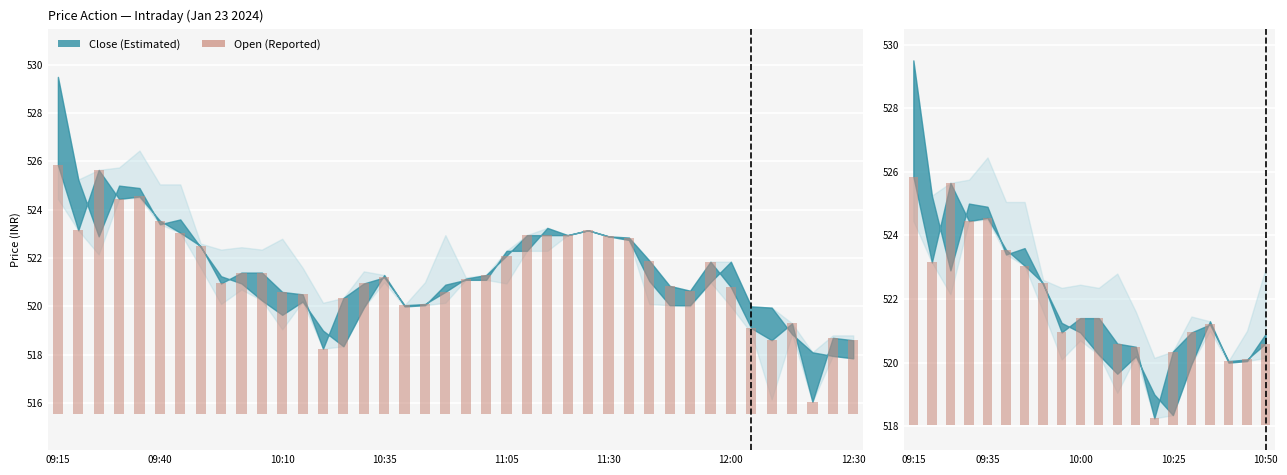

What is the difference between the values at 11:05 and 11:30?

1.0